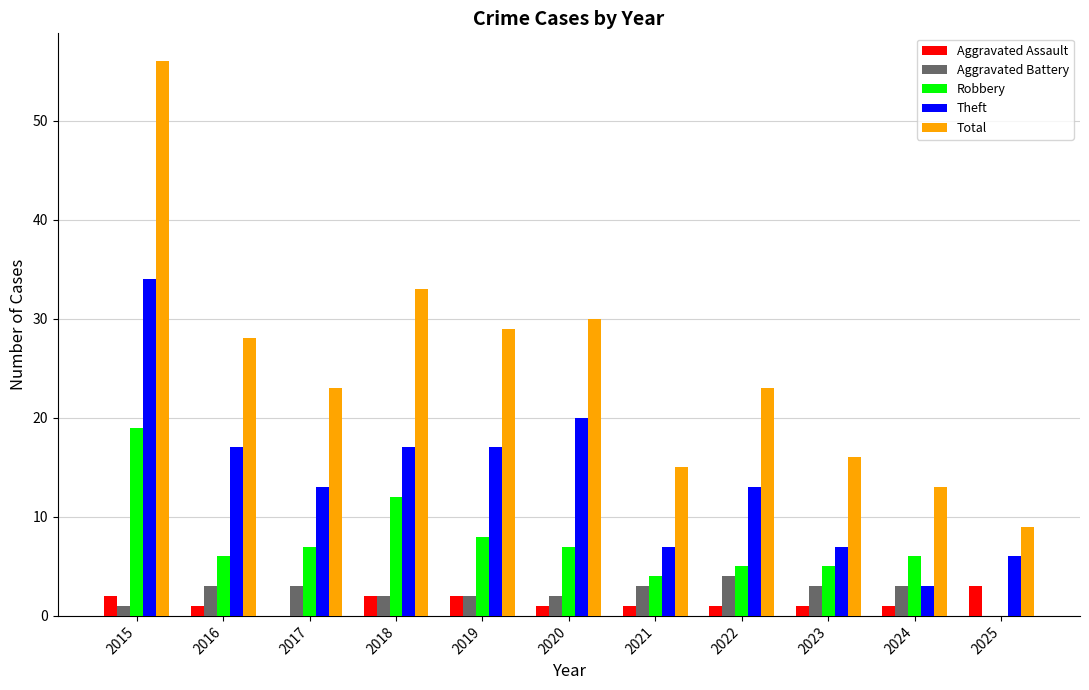

Are the bars grouped side by side (vs. stacked)?

Yes